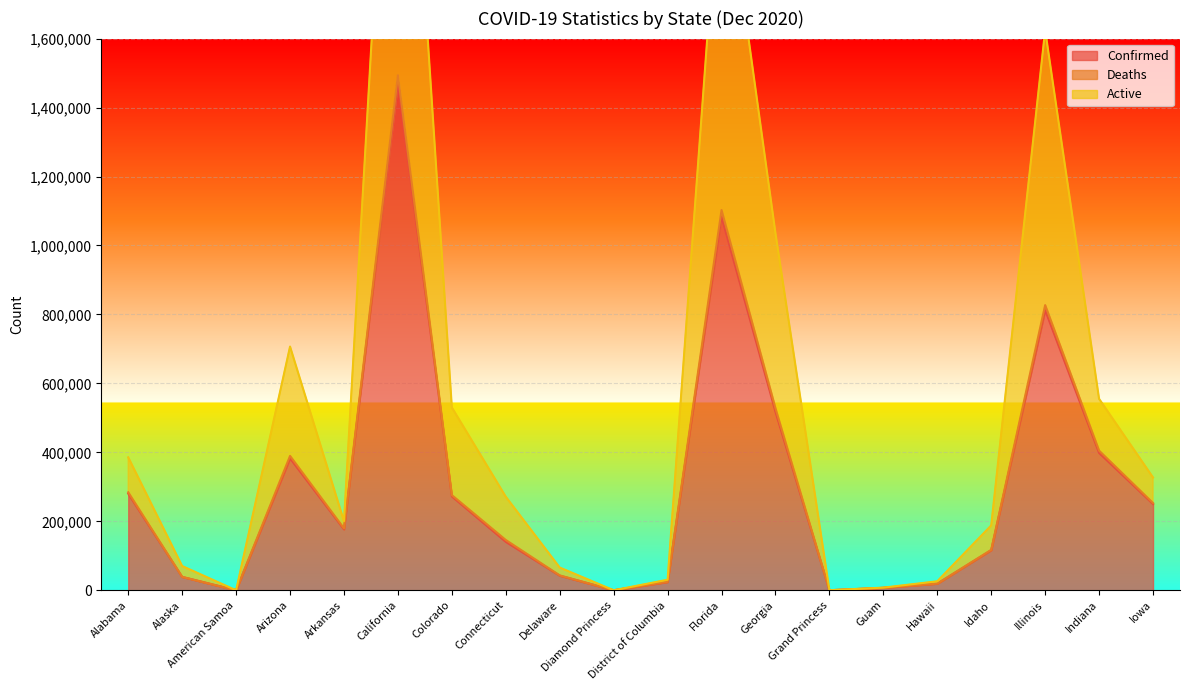

What is the spread (max minus min) of values at Idaho?

71889